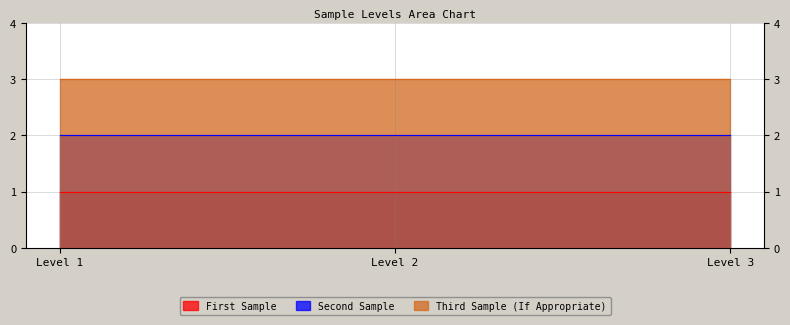

Is the value of Third Sample (If Appropriate) at Level 1 greater than the value of First Sample at Level 2?

Yes